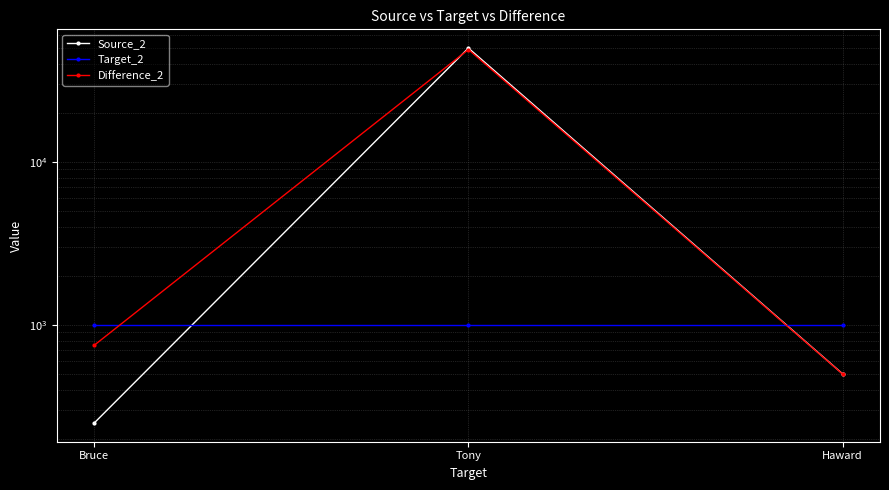

The Target_2 series shows 1509.7 at Tony. True or false?

False